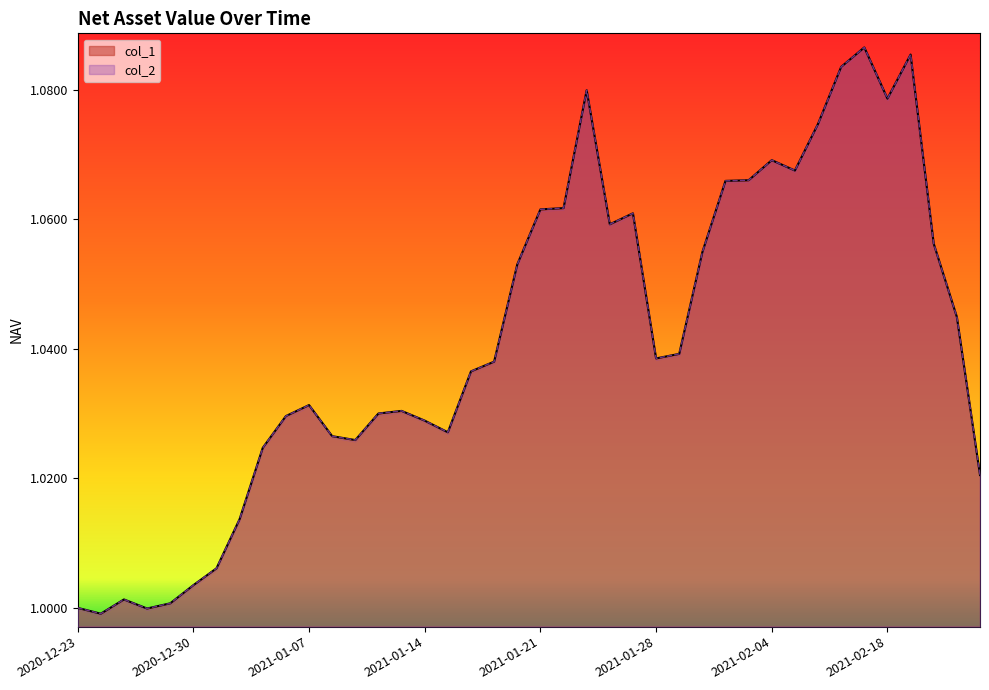

Where is the first local maximum for col_1?

2020-12-25